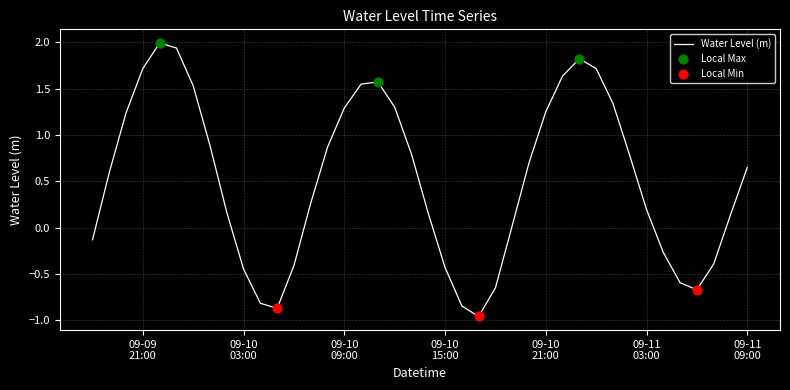

What is the maximum value shown in the chart?

2.0